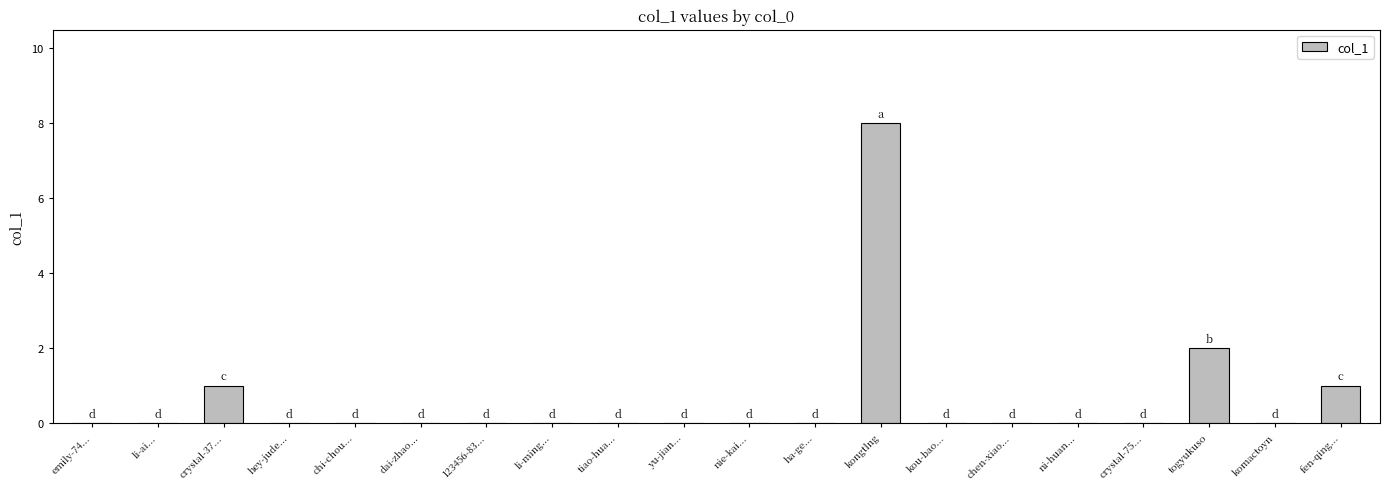

Which label corresponds to the largest value in the chart?

kongtlng